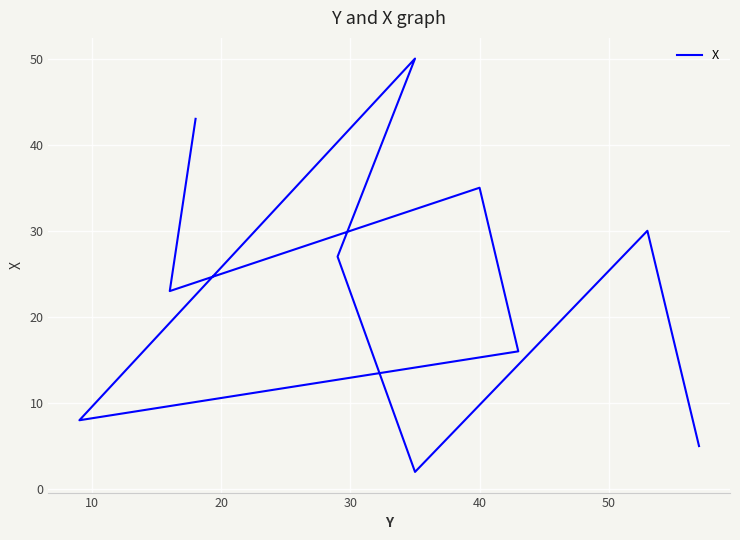

How many data points are less than 27?

5